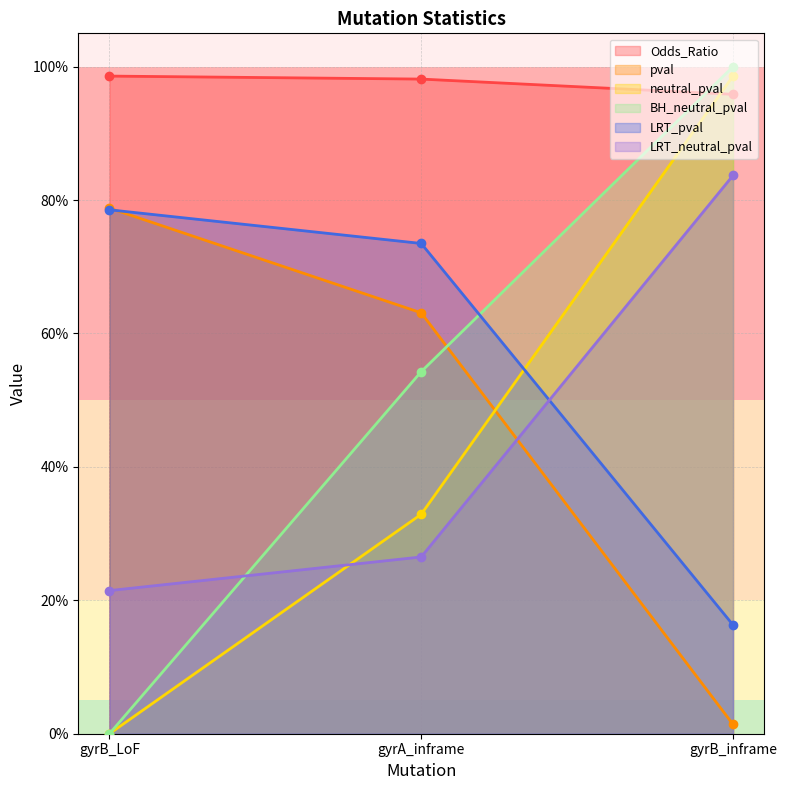

At how many categories does at least one series exceed 0?

3